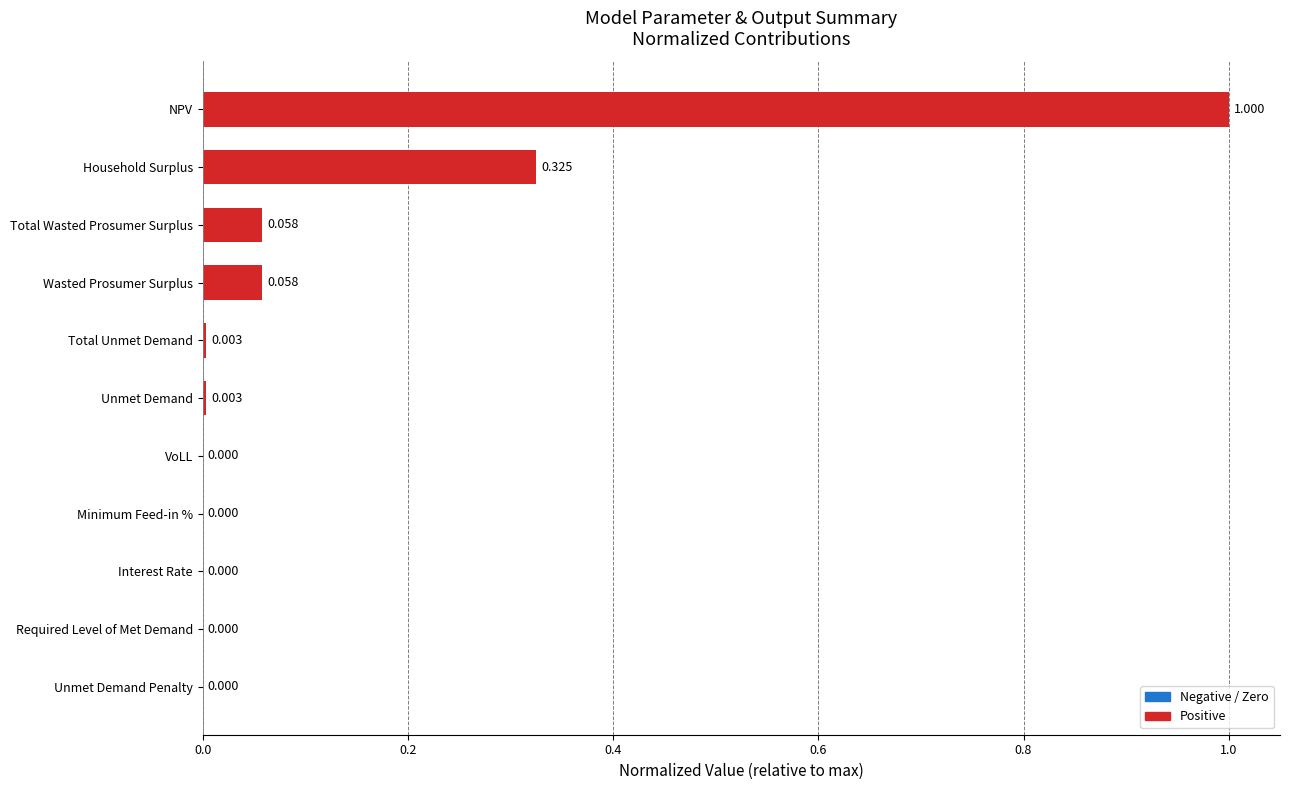

Which category has the highest value across all series?

NPV